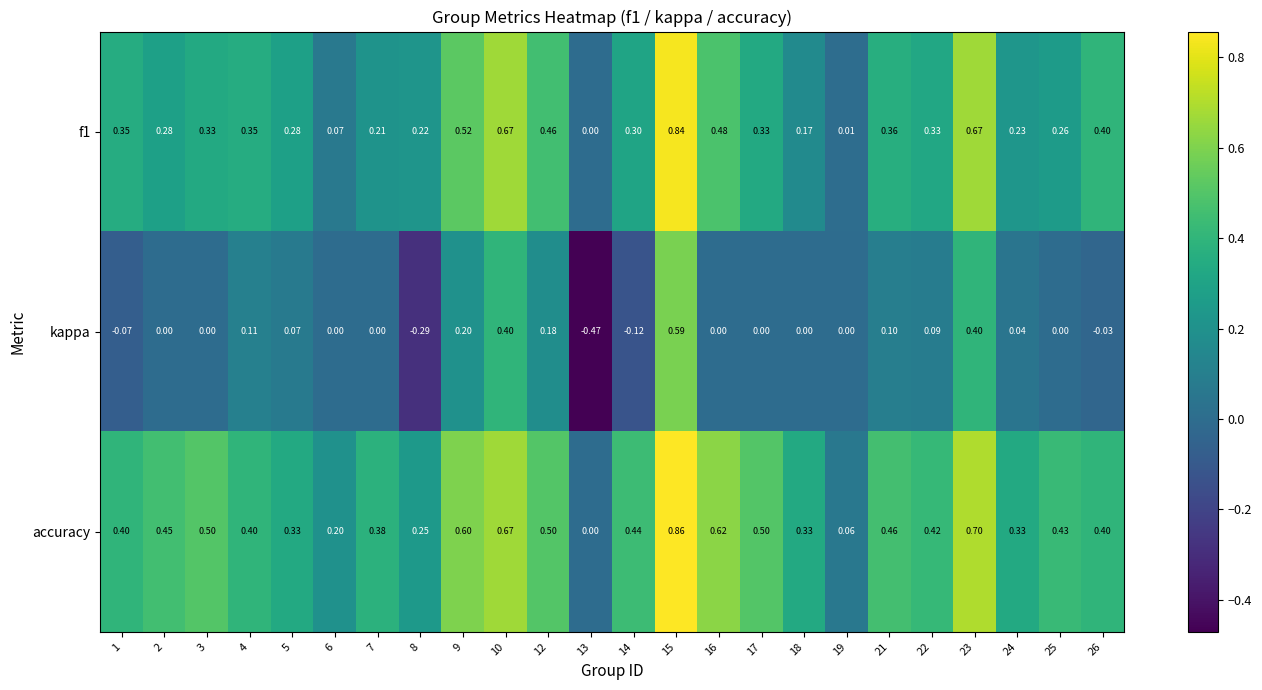

Is the value of kappa at 3 greater than the value of f1 at 14?

No